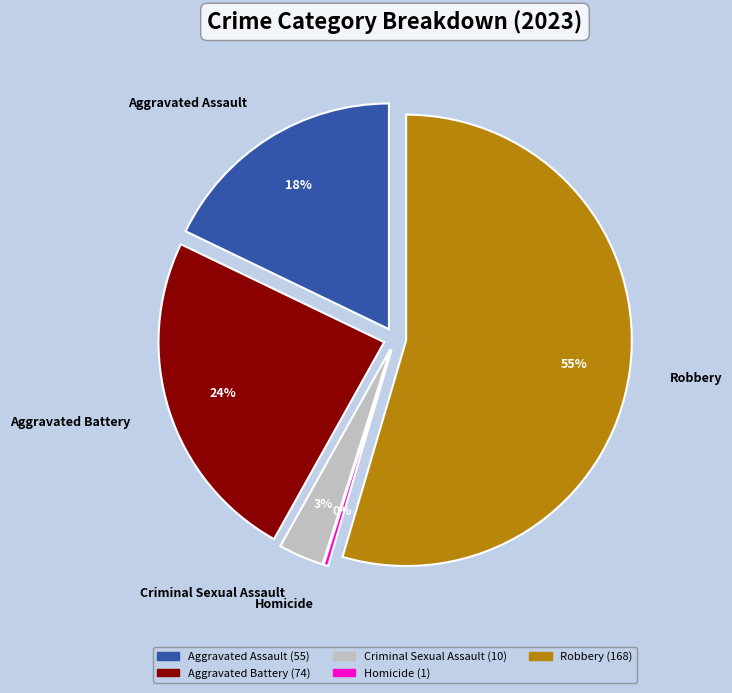

True or false: Robbery accounts for 55% of the total.

True